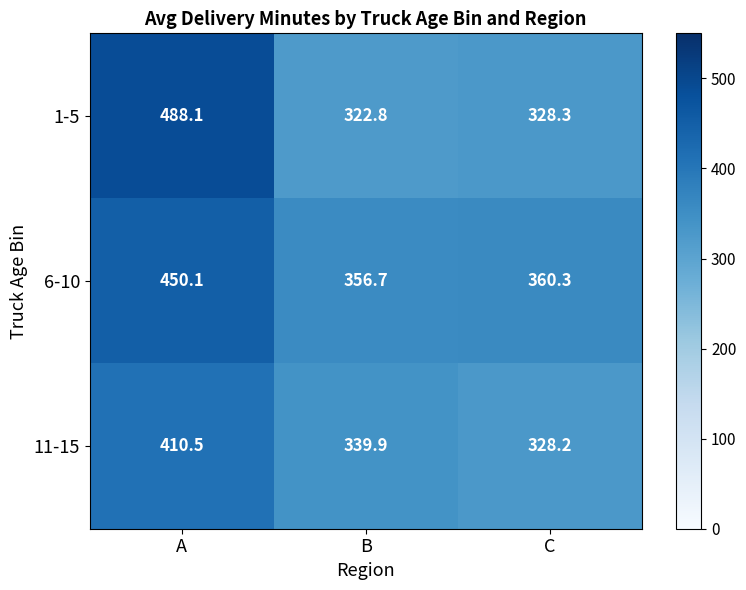

Reading left to right, transcribe all the data shown in this chart.

1-5: 488.1	322.8	328.3
6-10: 450.1	356.7	360.3
11-15: 410.5	339.9	328.2